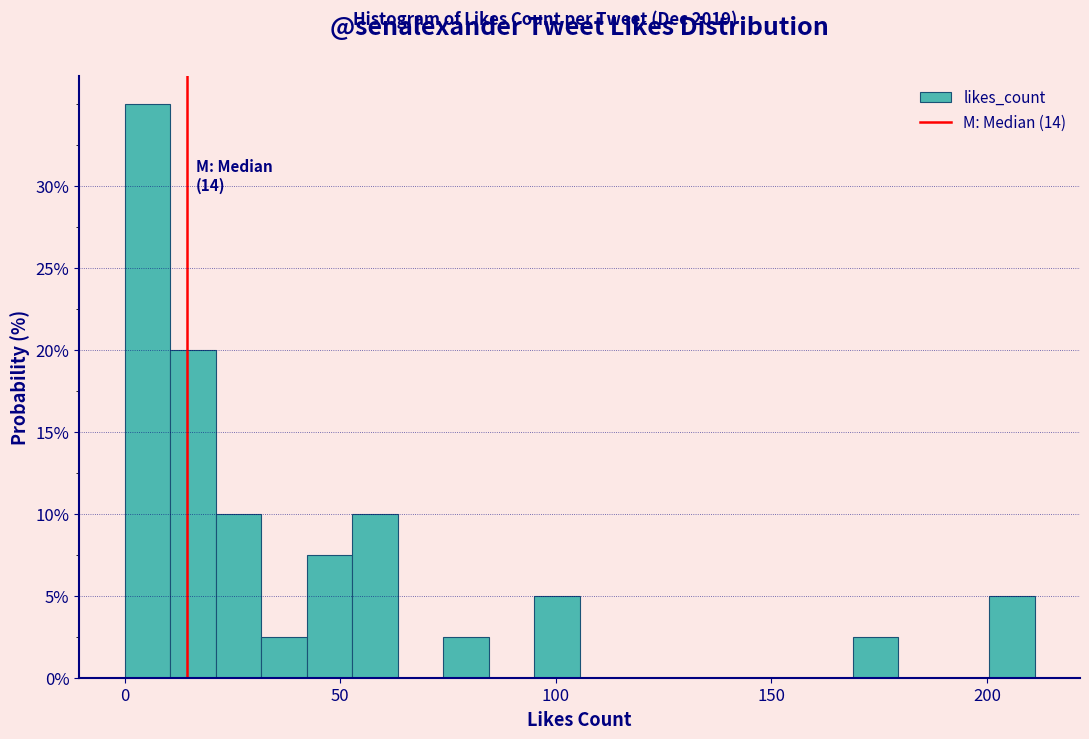

Around what value on the x-axis is the tallest bar? Give the approximate position of its centre, as read against the axis.

5